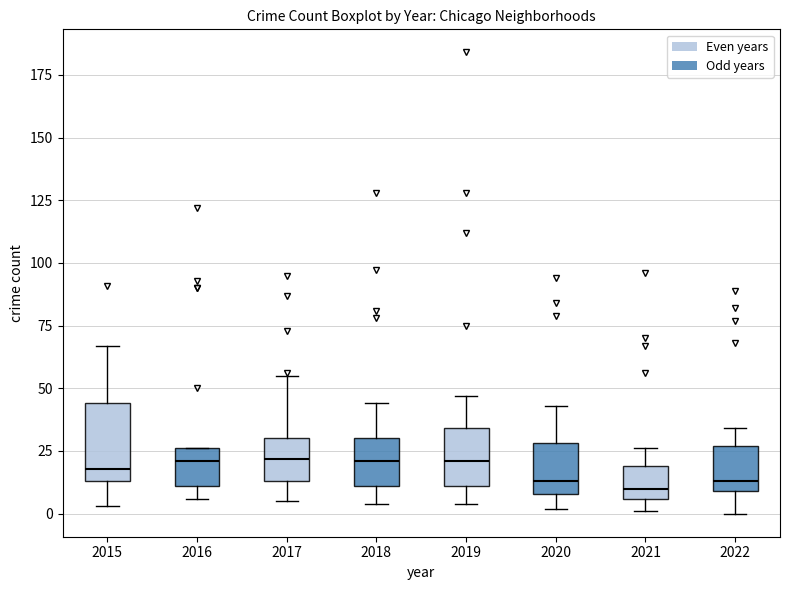

Reading left to right, read every box against the y-axis: the position of its median line, the range the box covers, and the ends of its whiskers. The values are not printed on the chart, so give them approximately, as read against the axis.

2015: median 20, box 15 to 45, whiskers 5 to 65
2016: median 20, box 10 to 25, whiskers 5 to 25
2017: median 20, box 15 to 30, whiskers 5 to 55
2018: median 20, box 10 to 30, whiskers 5 to 45
2019: median 20, box 10 to 35, whiskers 5 to 45
2020: median 15, box 10 to 30, whiskers 0 to 45
2021: median 10, box 5 to 20, whiskers 0 to 25
2022: median 15, box 10 to 25, whiskers 0 to 35